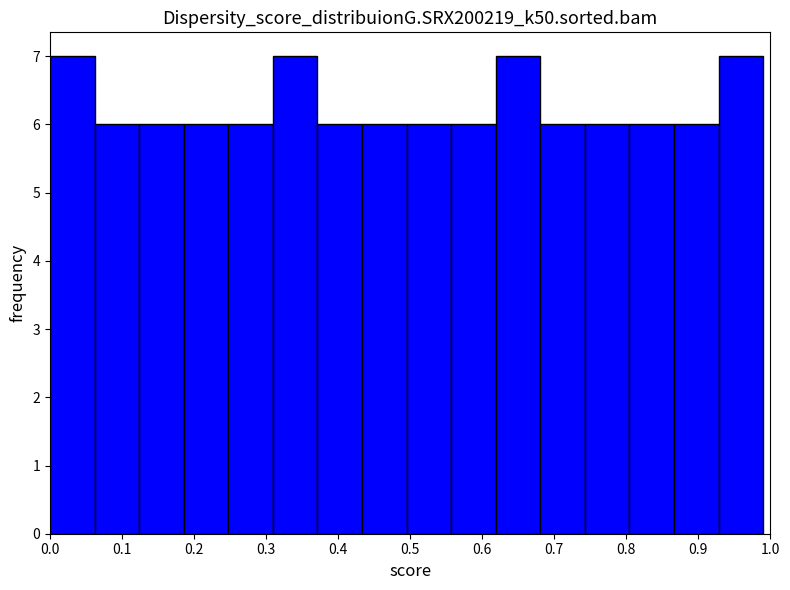

What is the height of the bar covering 0.80 to 0.87 on the x-axis? Neither the bar edges nor the heights are printed on the chart, so give them approximately, as read against the axes.

6